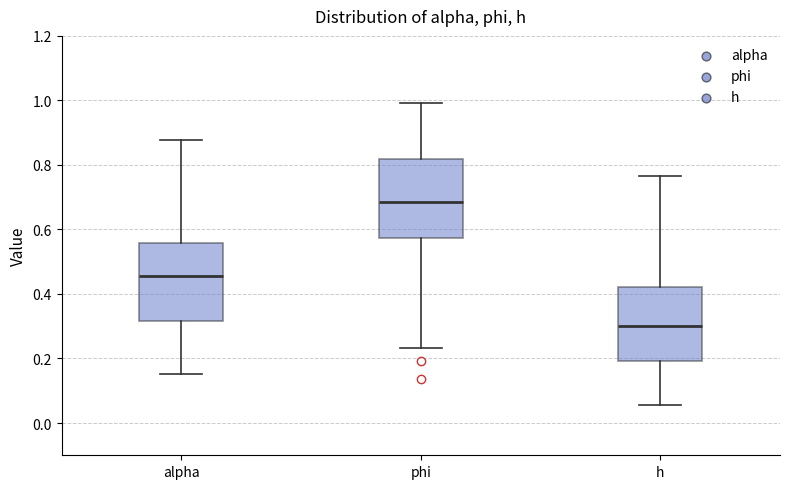

Reading left to right, transcribe this box plot: for each box, give where its median line is, the range the box spans, and where its two whiskers end, as read against the y-axis. The values are not printed on the chart, so give them approximately, as read against the axis.

alpha: median 0.46, box 0.32 to 0.56, whiskers 0.16 to 0.88
phi: median 0.68, box 0.58 to 0.82, whiskers 0.24 to 1.00
h: median 0.30, box 0.20 to 0.42, whiskers 0.06 to 0.76